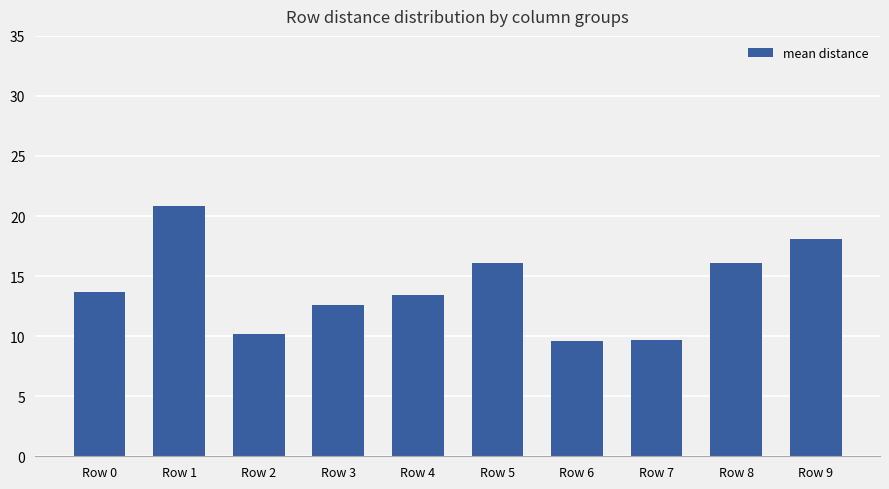

What is the difference between the second highest and minimum values?

8.5